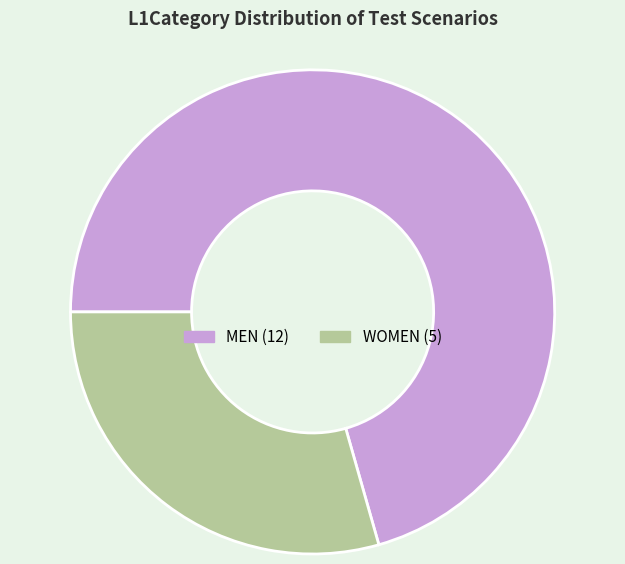

Rank the categories by value from lowest to highest.

WOMEN, MEN